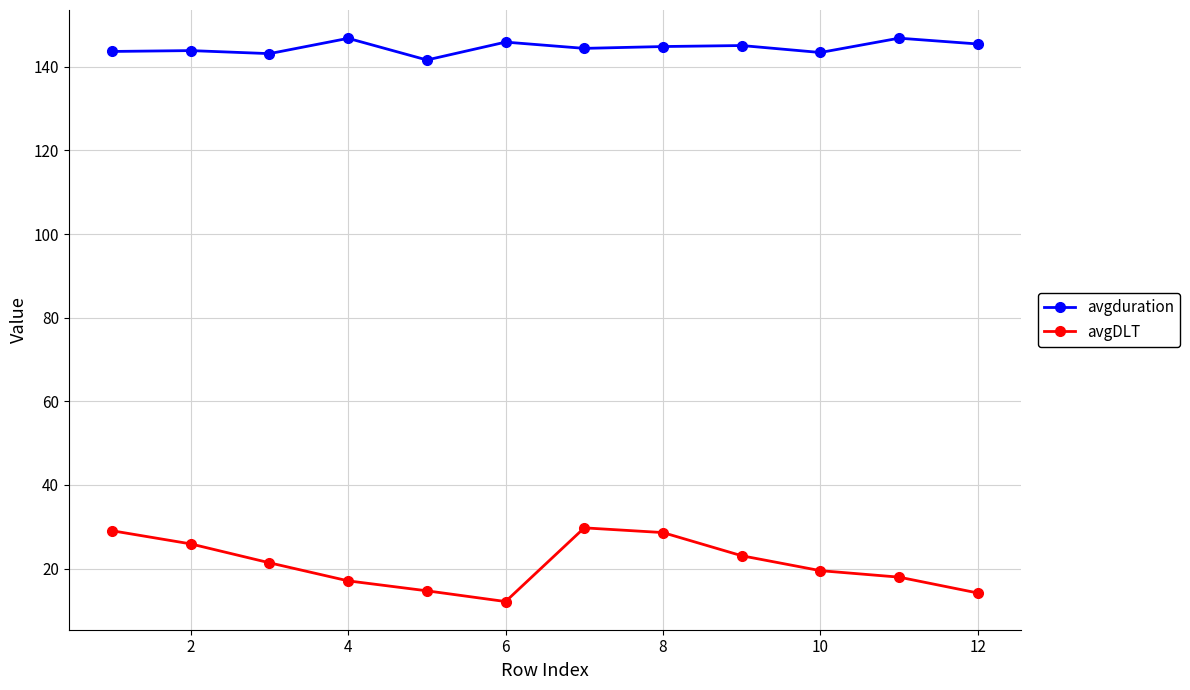

How many data points does each series have?

12